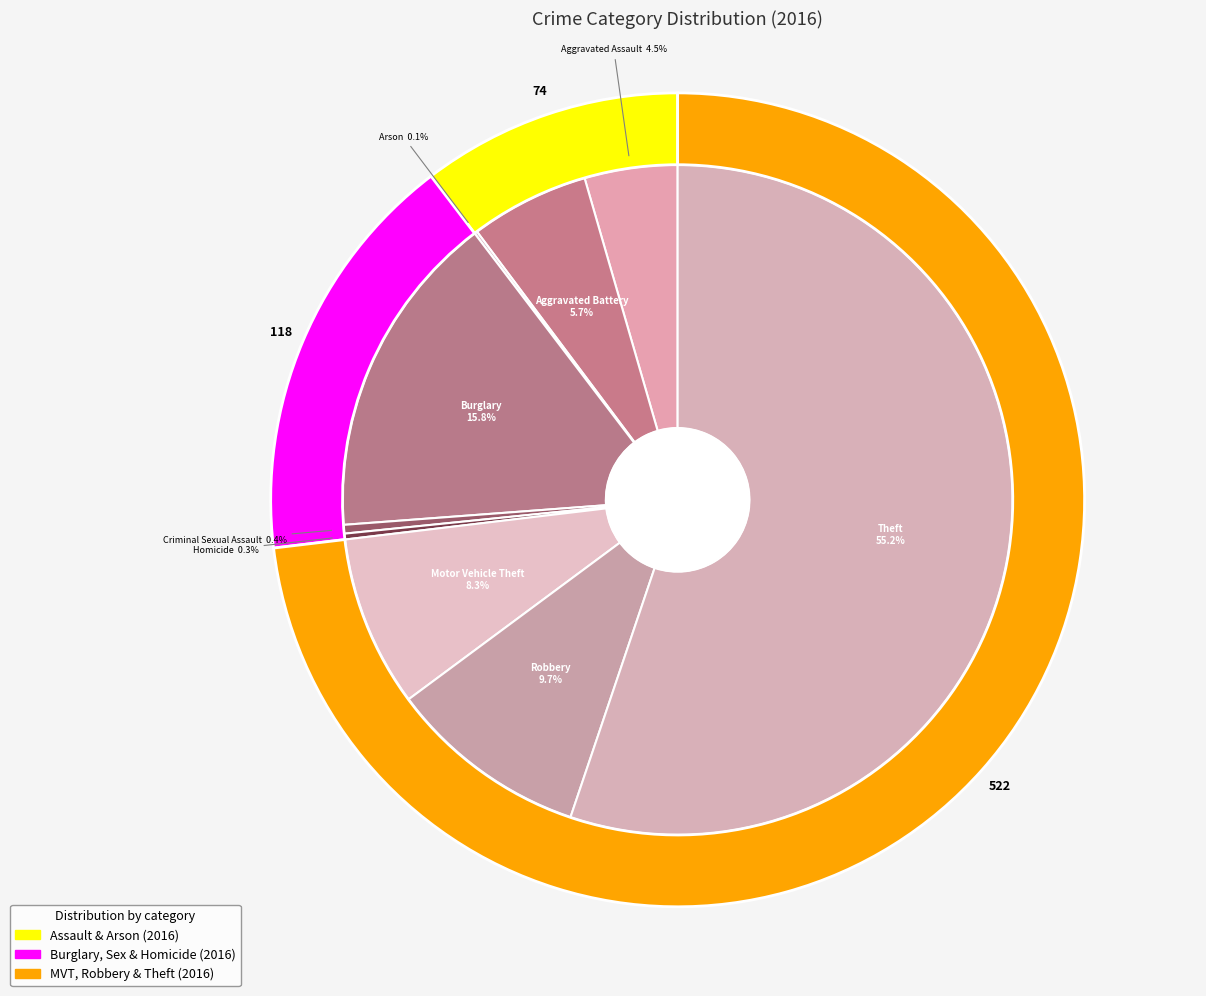

What percentage is the Aggravated Battery slice, to the nearest percent?

6%